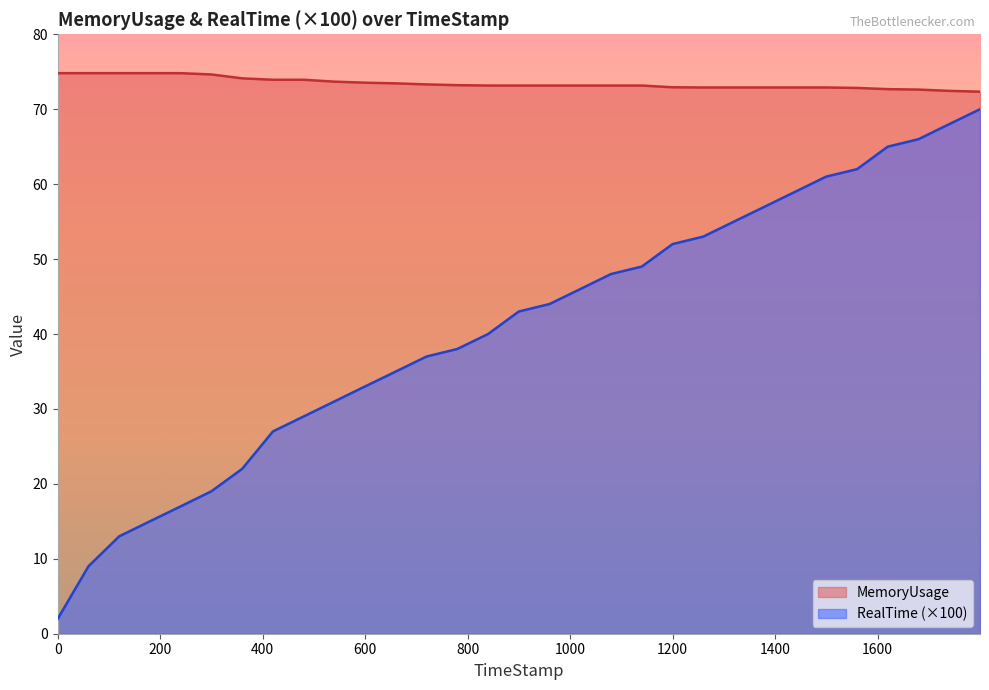

At how many categories does at least one series exceed 39?

31